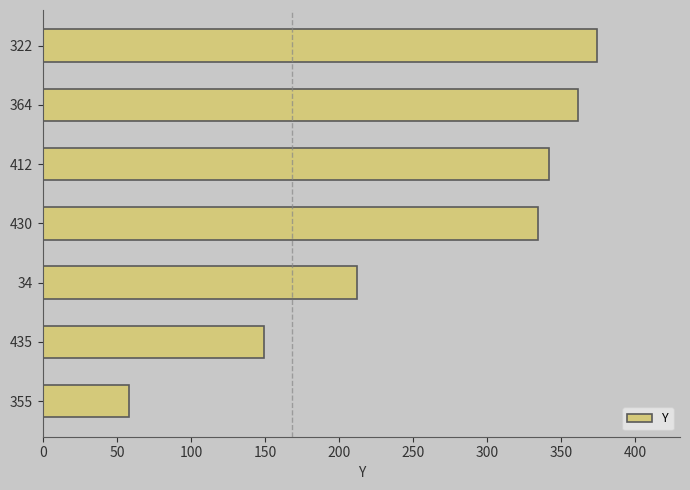

True or false: the data shows 149 at 435.

True